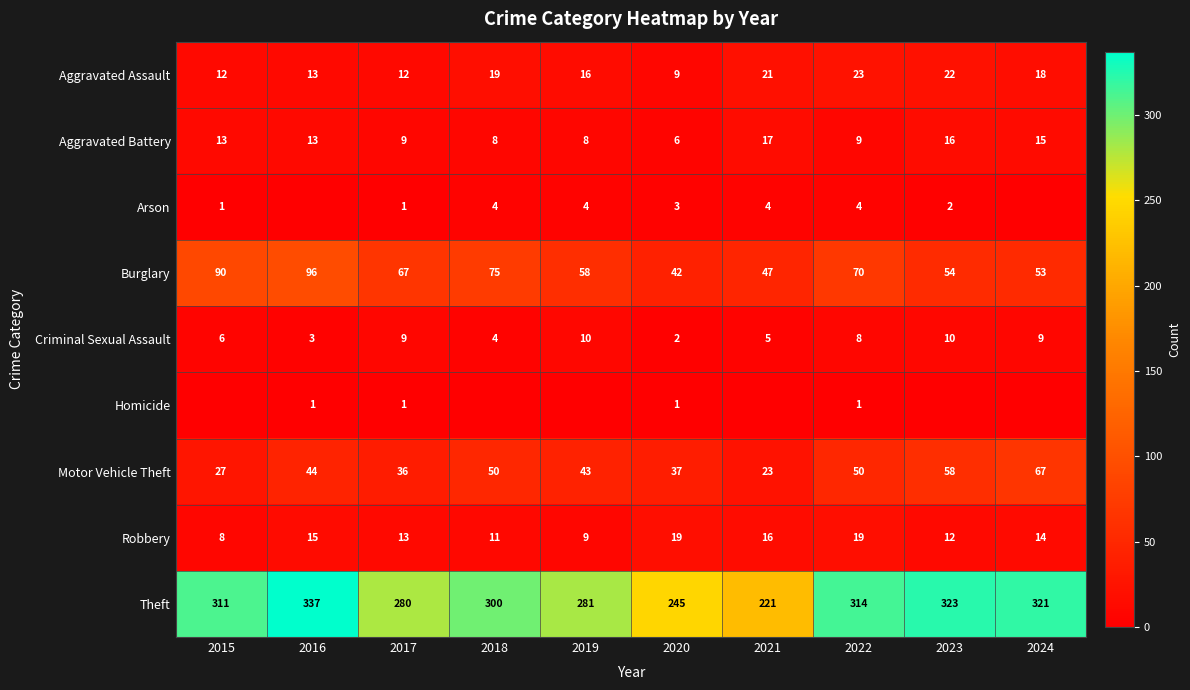

At which category is the sum across all series the highest?

2016